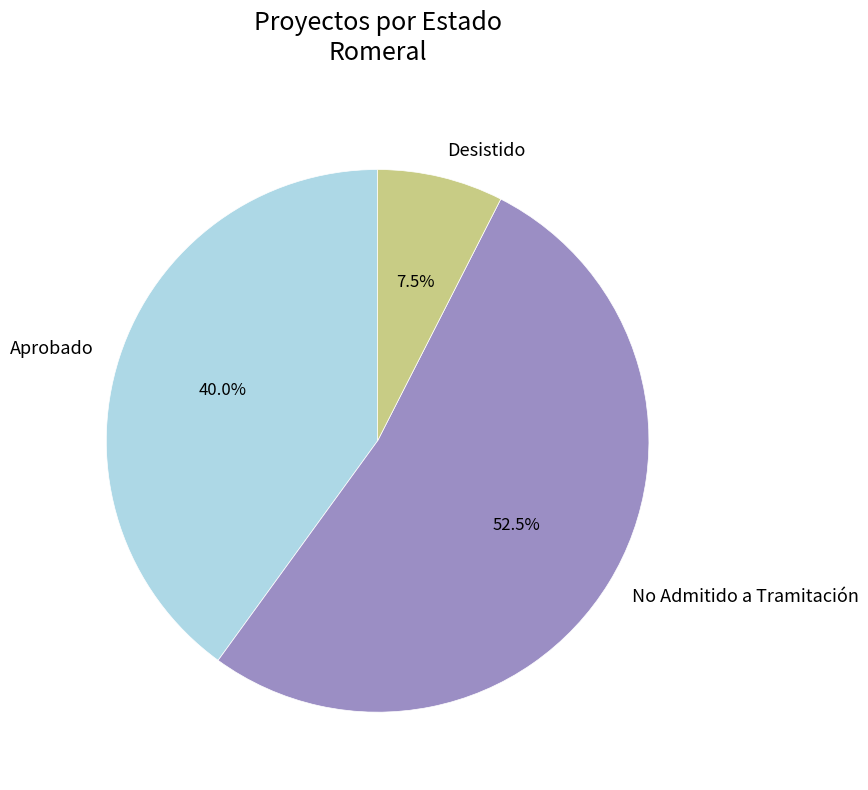

Which category accounts for the majority?

No Admitido a Tramitación